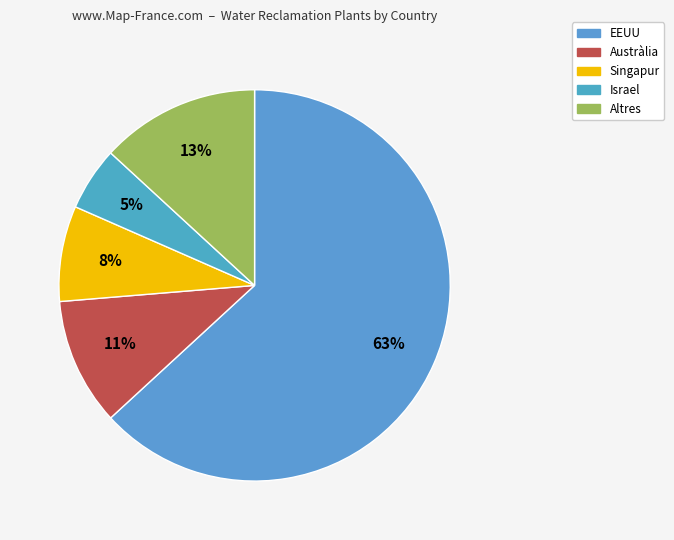

How many segments does this pie chart have?

5